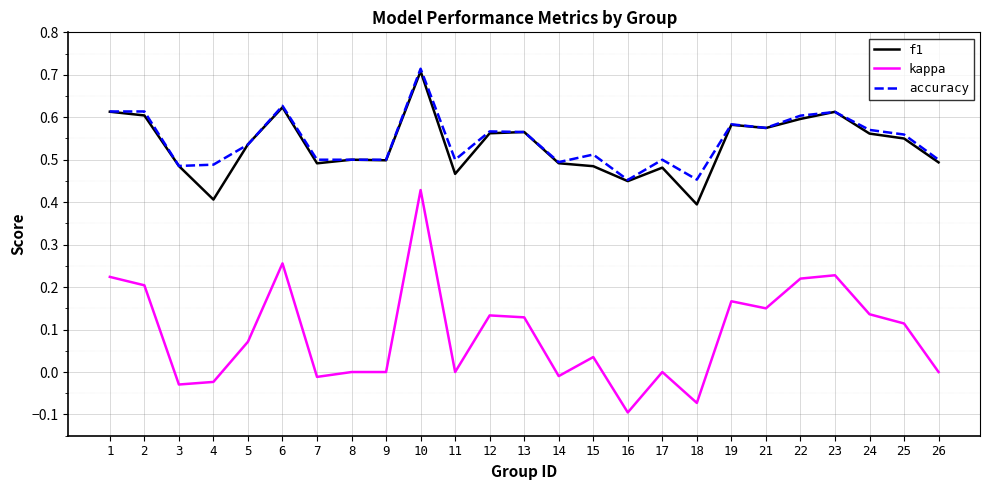

True or false: kappa and accuracy intersect in this chart.

False